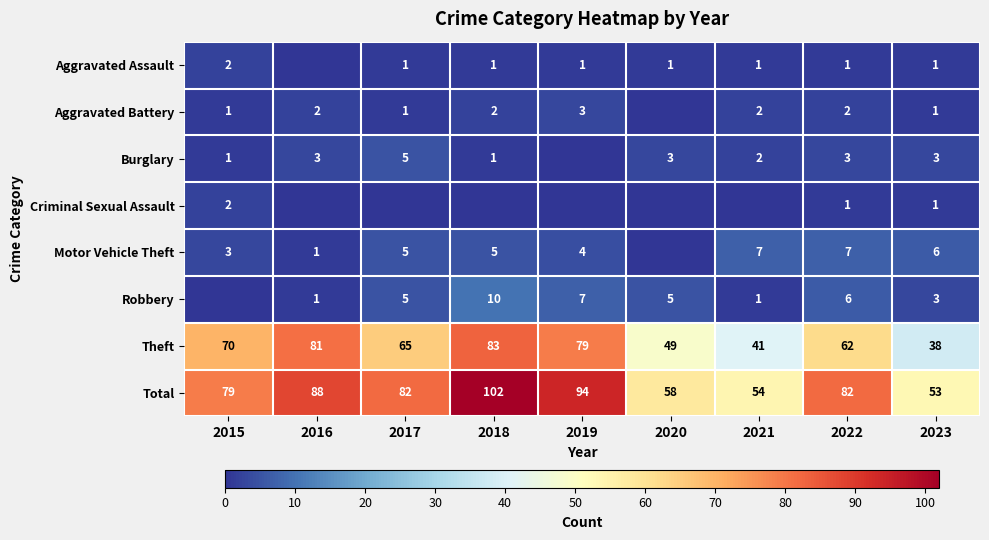

Is the value of Aggravated Assault at 2023 greater than the value of Aggravated Battery at 2019?

No